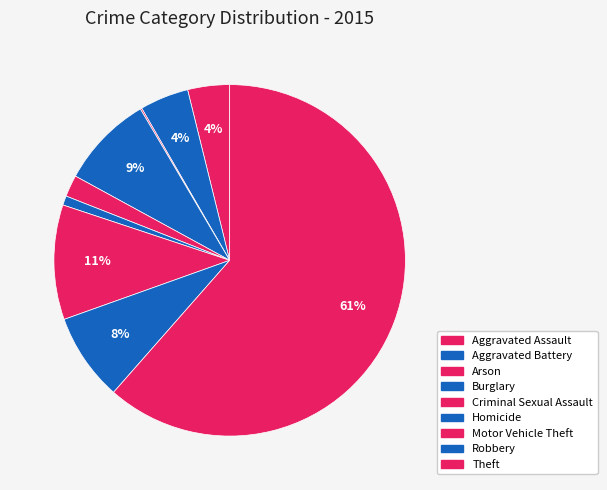

To the nearest percent, what portion does Motor Vehicle Theft represent?

11%